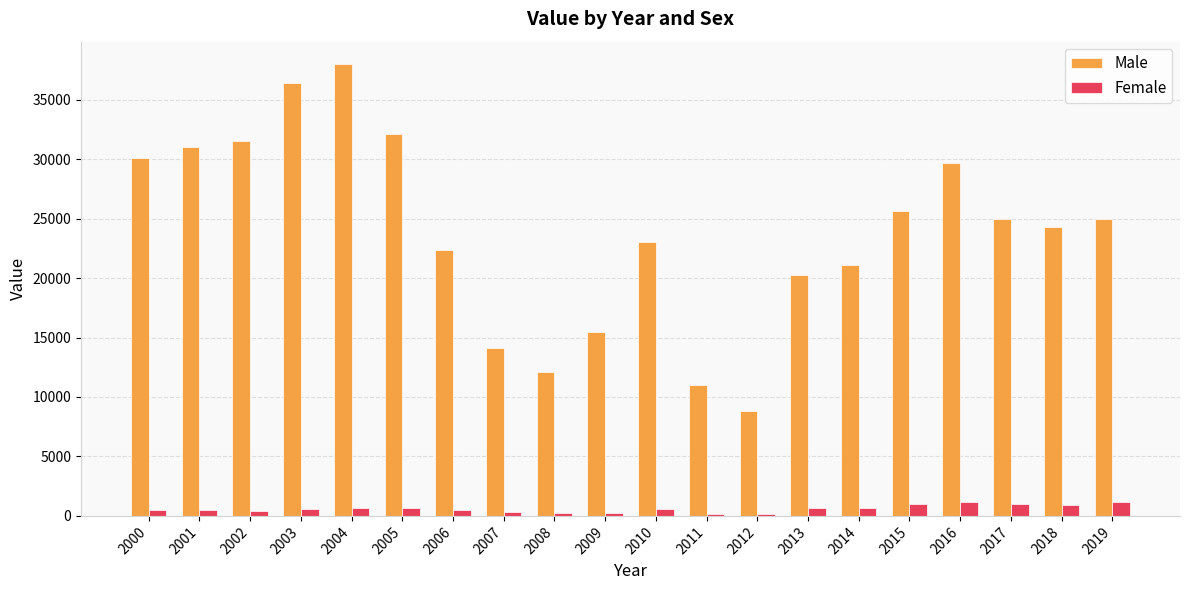

Read the Female value at 2016.

1184